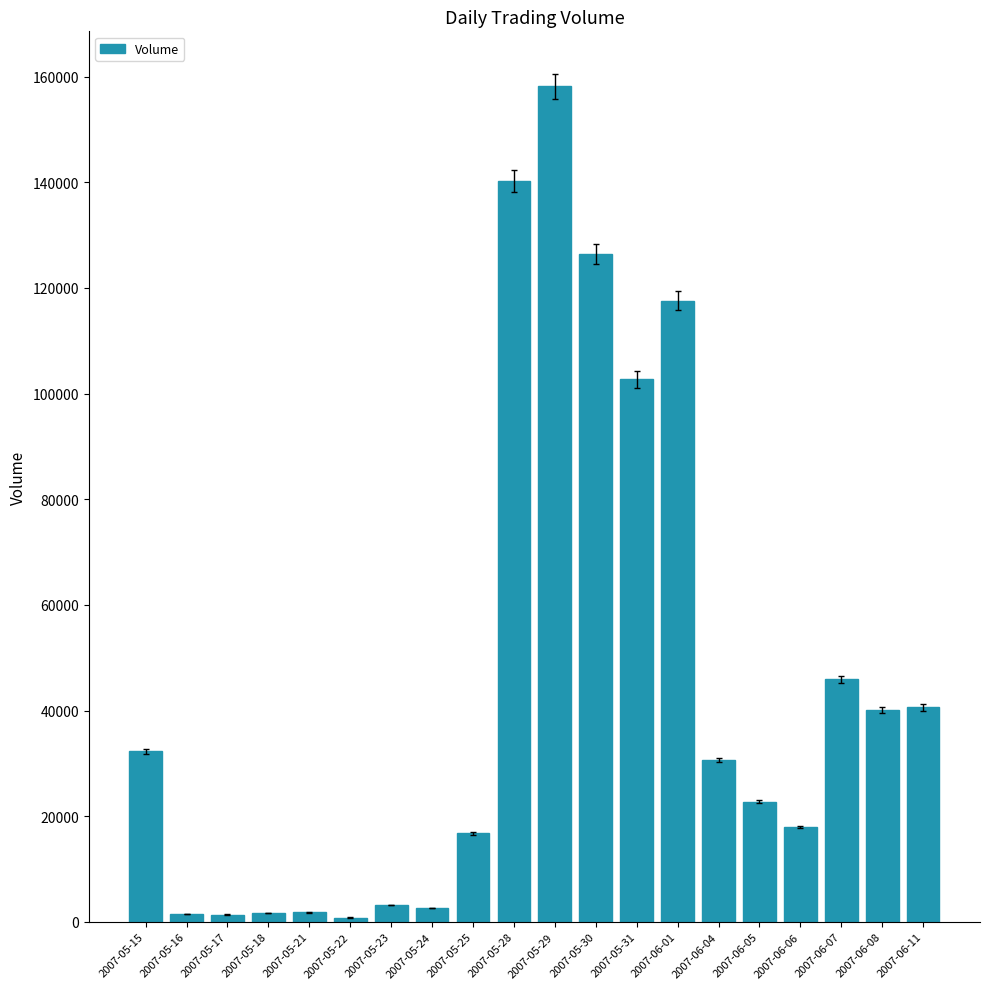

Which label corresponds to the largest value in the chart?

2007-05-29